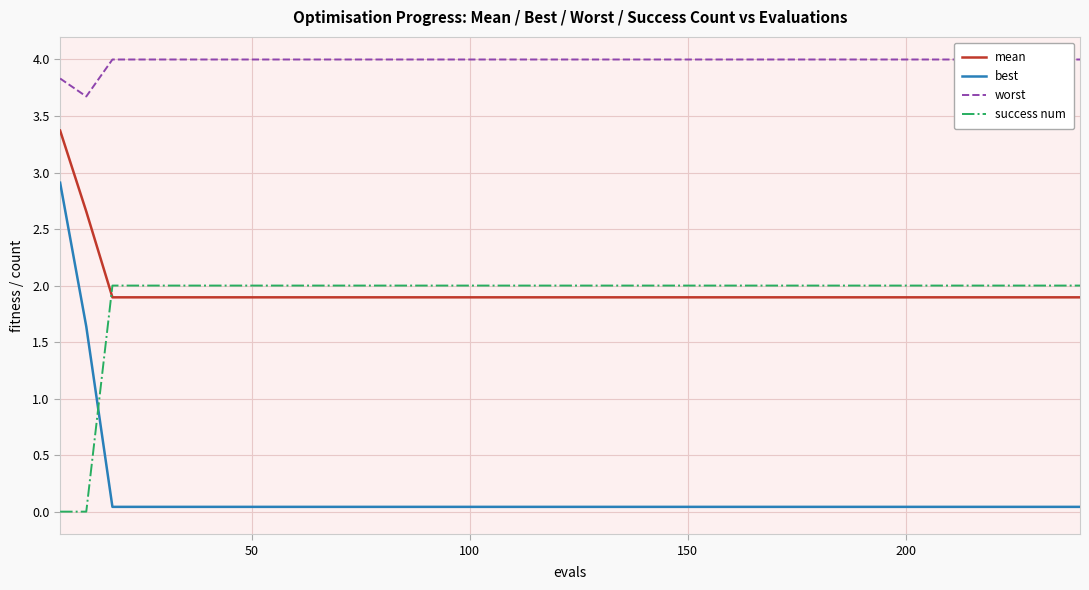

True or false: success num and mean cross at least once.

True